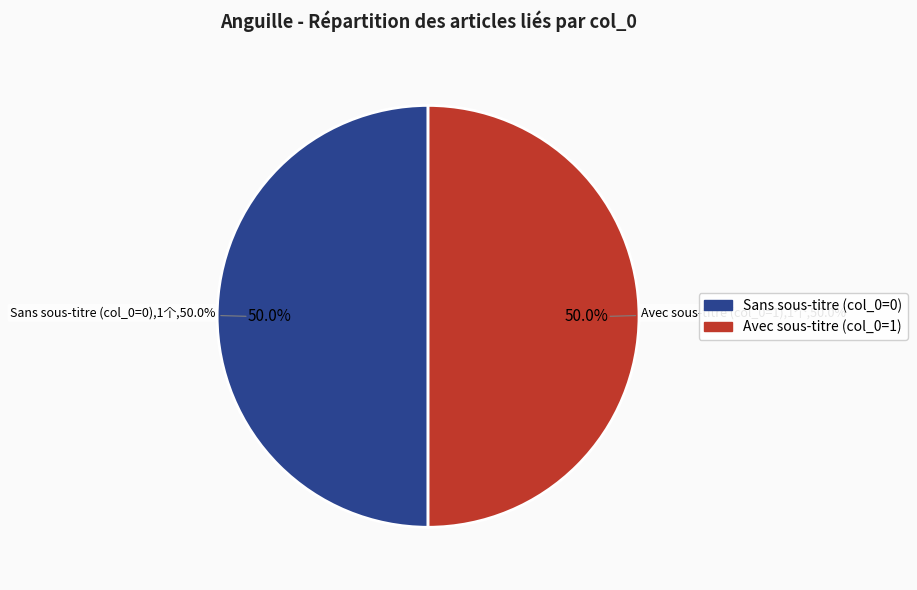

Does Portail:Zoologie/Articles liés (1) account for over 50% of the chart?

Yes